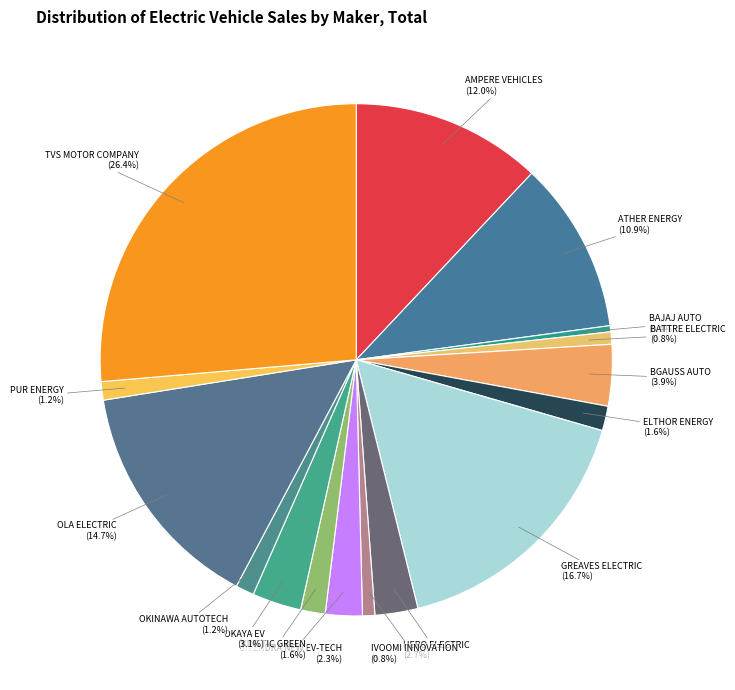

What percentage is the ELTHOR ENERGY slice, to the nearest percent?

2%